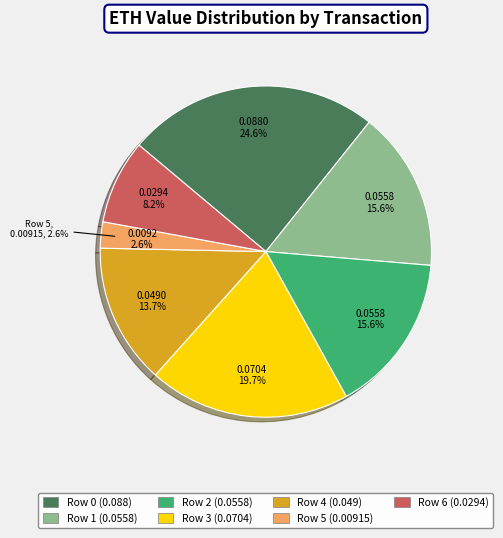

True or false: Row 2 accounts for 16% of the total.

True